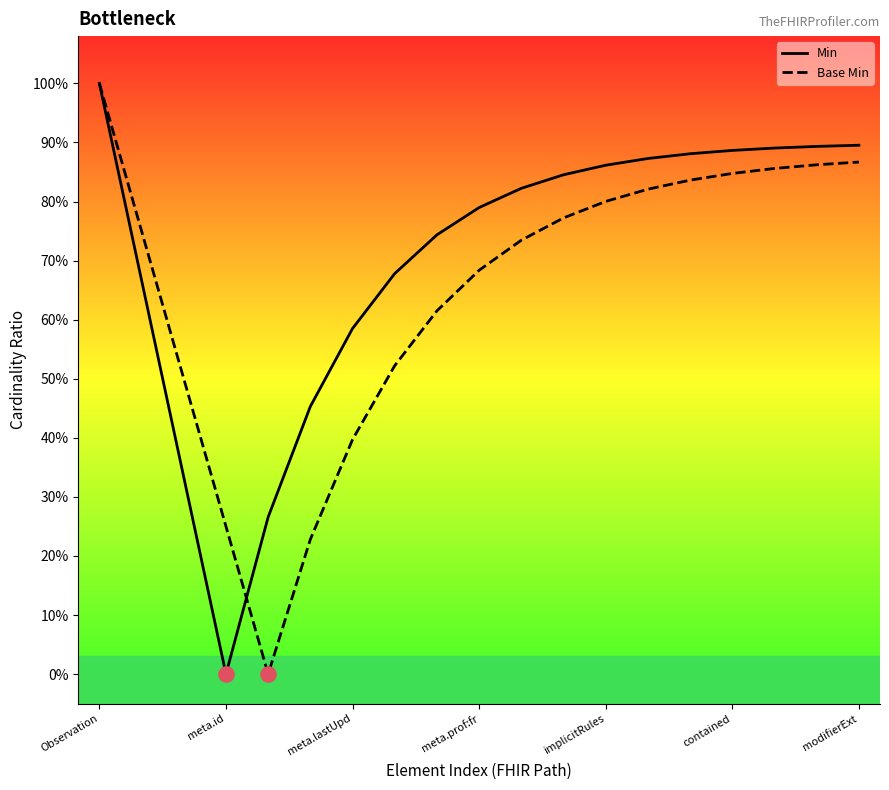

What are all the series names shown in the legend?

Min, Base Min